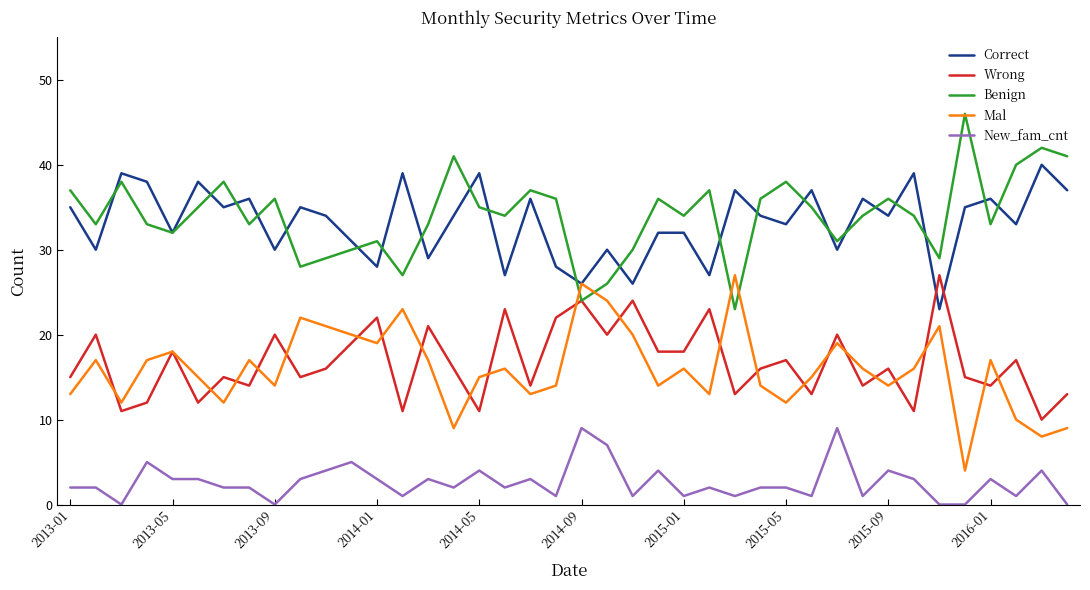

How many categories are shown in the chart?

40